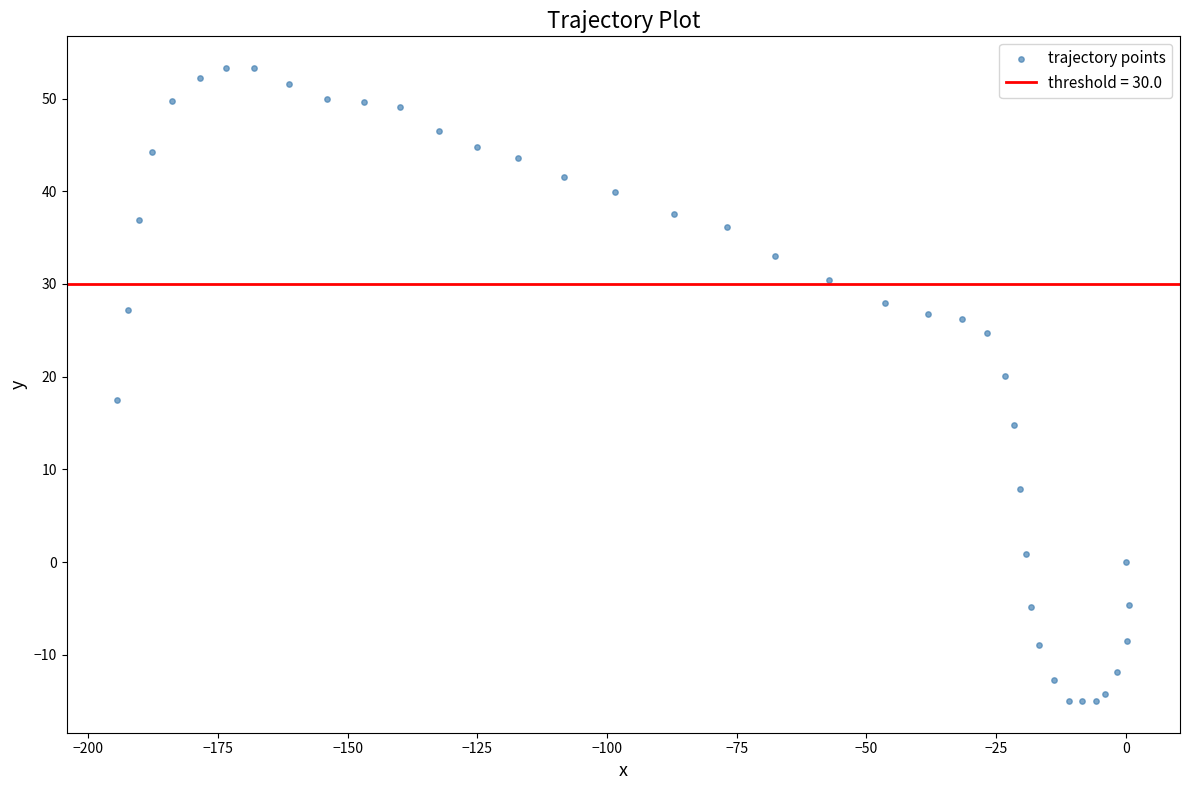

What is the range of X values (max minus min)?

195.1